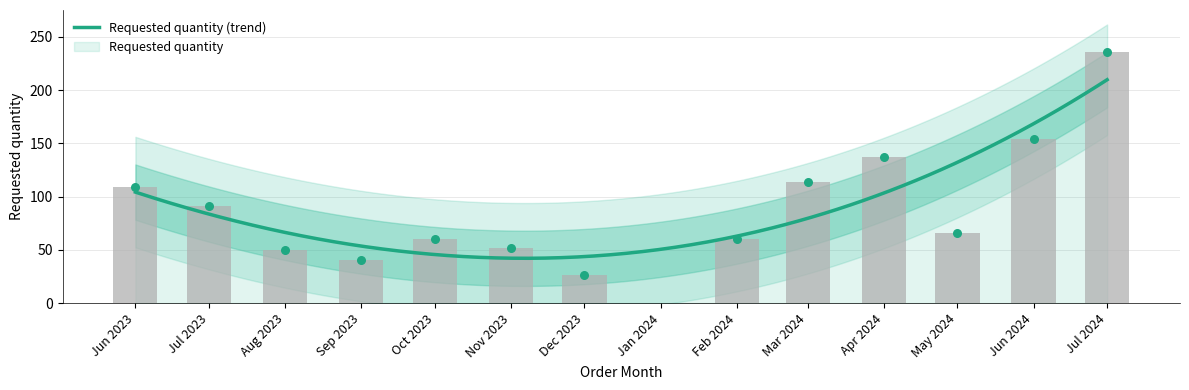

Which has a higher value, Oct 2023 or Feb 2024?

Oct 2023